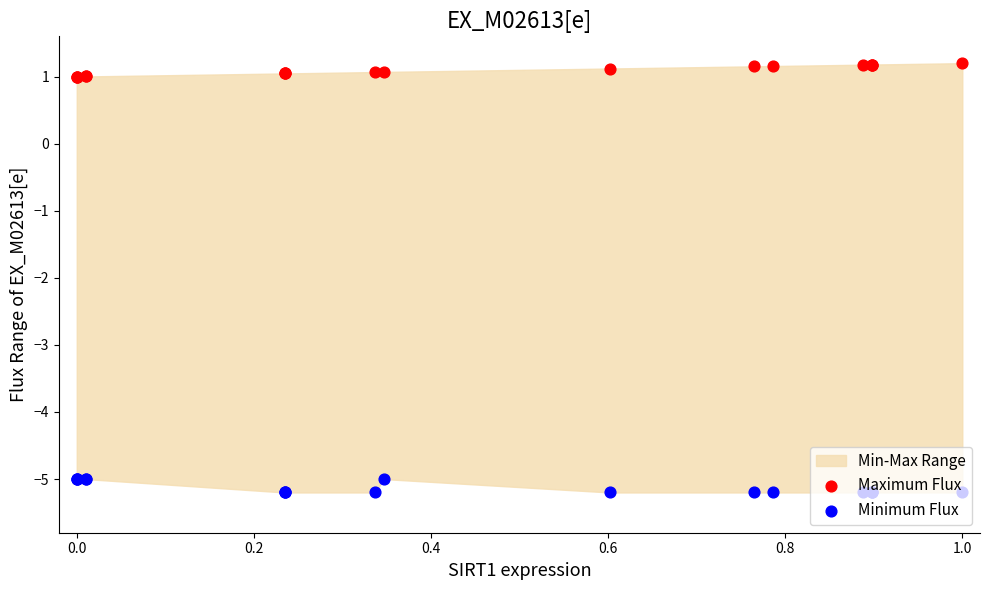

Which series reaches the maximum Y coordinate?

Maximum Flux